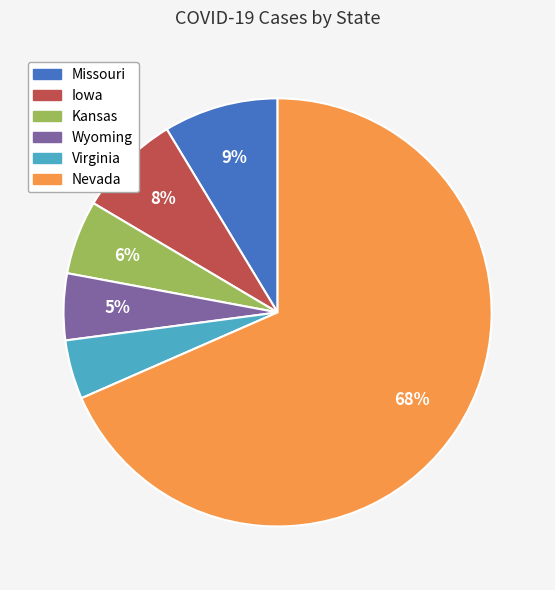

Count the number of slices in the pie.

6